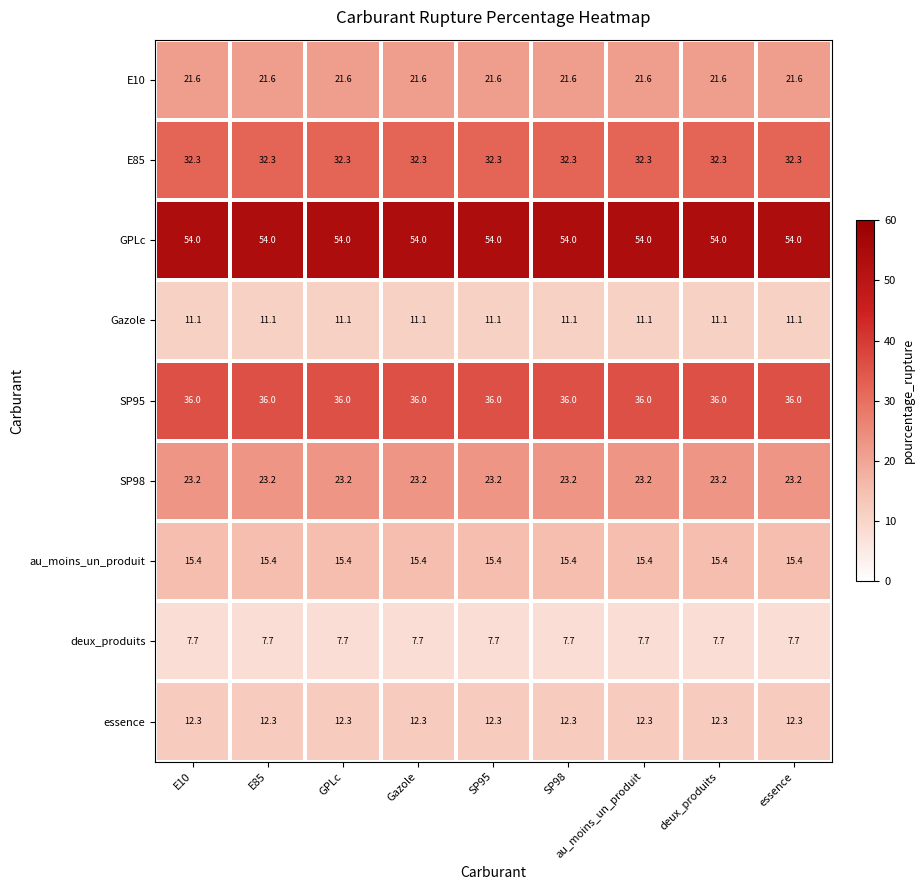

What is the approximate value of deux_produits at SP95?

7.7